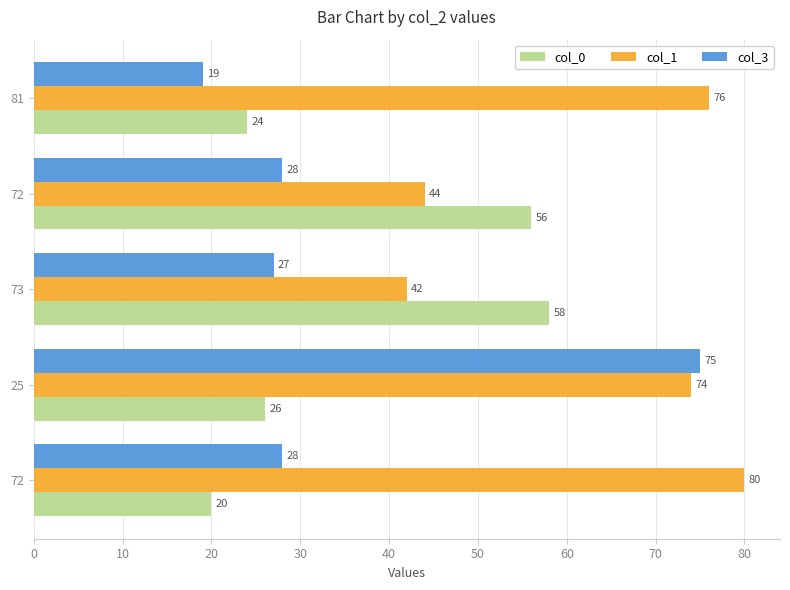

Which series has the widest spread of values?

col_3